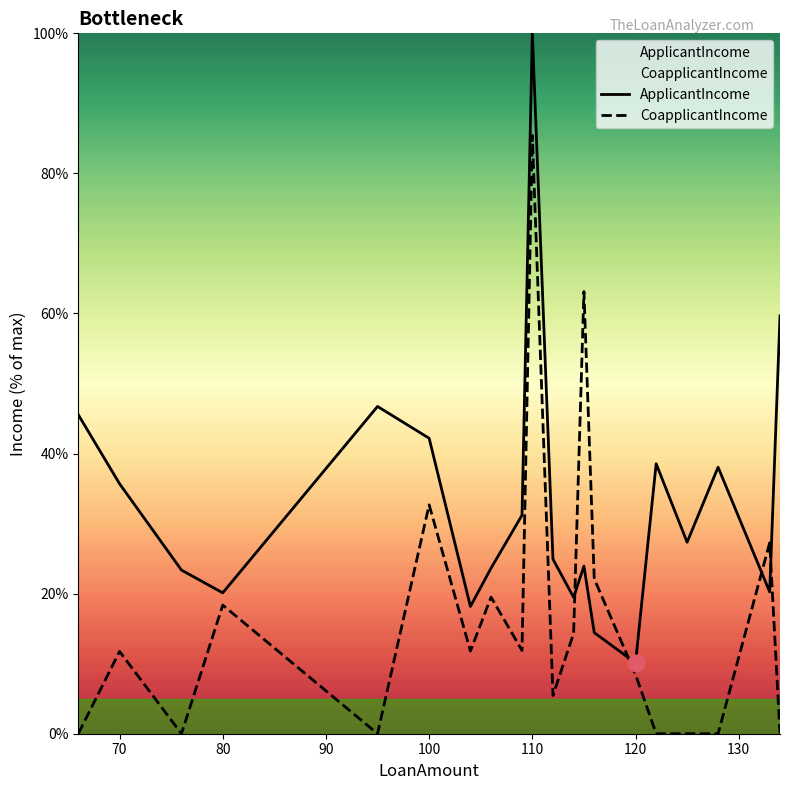

The value of CoapplicantIncome at 110 is 137.6. True or false?

False